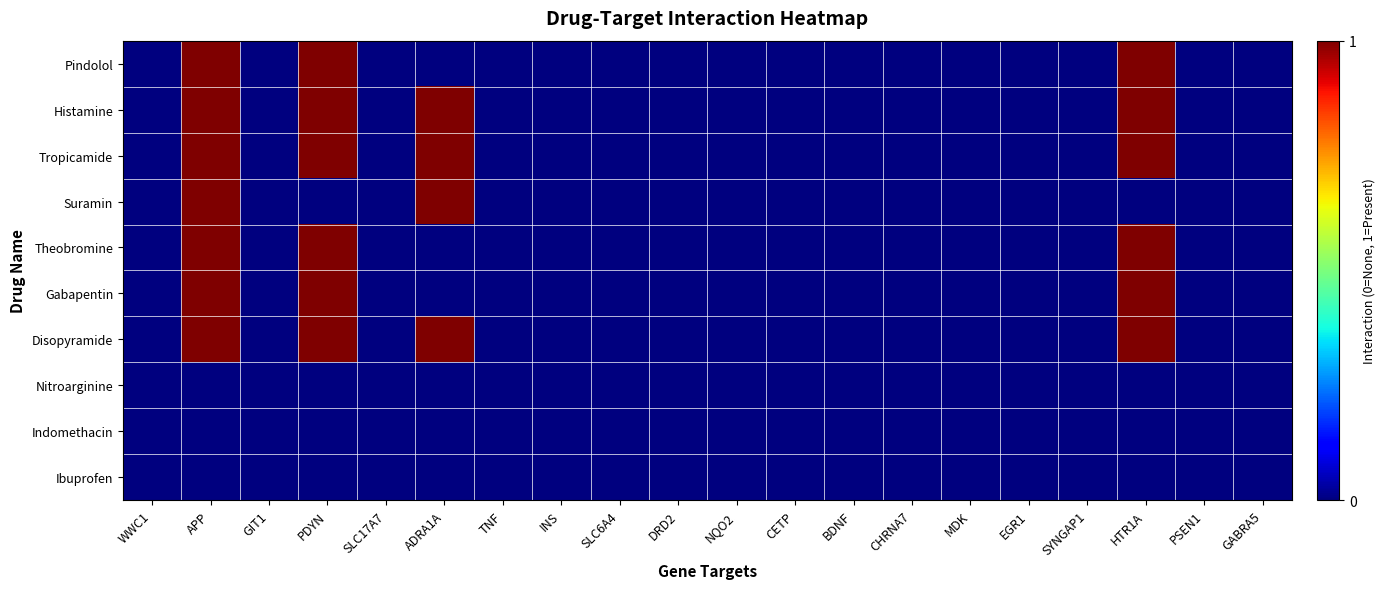

Reading left to right, transcribe all the data shown in this chart.

Pindolol: WWC1=0	APP=1	GIT1=0	PDYN=1	SLC17A7=0	ADRA1A=0	TNF=0	INS=0	SLC6A4=0	DRD2=0	NQO2=0	CETP=0	BDNF=0	CHRNA7=0	MDK=0	EGR1=0	SYNGAP1=0	HTR1A=1	PSEN1=0	GABRA5=0
Histamine: WWC1=0	APP=1	GIT1=0	PDYN=1	SLC17A7=0	ADRA1A=1	TNF=0	INS=0	SLC6A4=0	DRD2=0	NQO2=0	CETP=0	BDNF=0	CHRNA7=0	MDK=0	EGR1=0	SYNGAP1=0	HTR1A=1	PSEN1=0	GABRA5=0
Tropicamide: WWC1=0	APP=1	GIT1=0	PDYN=1	SLC17A7=0	ADRA1A=1	TNF=0	INS=0	SLC6A4=0	DRD2=0	NQO2=0	CETP=0	BDNF=0	CHRNA7=0	MDK=0	EGR1=0	SYNGAP1=0	HTR1A=1	PSEN1=0	GABRA5=0
Suramin: WWC1=0	APP=1	GIT1=0	PDYN=0	SLC17A7=0	ADRA1A=1	TNF=0	INS=0	SLC6A4=0	DRD2=0	NQO2=0	CETP=0	BDNF=0	CHRNA7=0	MDK=0	EGR1=0	SYNGAP1=0	HTR1A=0	PSEN1=0	GABRA5=0
Theobromine: WWC1=0	APP=1	GIT1=0	PDYN=1	SLC17A7=0	ADRA1A=0	TNF=0	INS=0	SLC6A4=0	DRD2=0	NQO2=0	CETP=0	BDNF=0	CHRNA7=0	MDK=0	EGR1=0	SYNGAP1=0	HTR1A=1	PSEN1=0	GABRA5=0
Gabapentin: WWC1=0	APP=1	GIT1=0	PDYN=1	SLC17A7=0	ADRA1A=0	TNF=0	INS=0	SLC6A4=0	DRD2=0	NQO2=0	CETP=0	BDNF=0	CHRNA7=0	MDK=0	EGR1=0	SYNGAP1=0	HTR1A=1	PSEN1=0	GABRA5=0
Disopyramide: WWC1=0	APP=1	GIT1=0	PDYN=1	SLC17A7=0	ADRA1A=1	TNF=0	INS=0	SLC6A4=0	DRD2=0	NQO2=0	CETP=0	BDNF=0	CHRNA7=0	MDK=0	EGR1=0	SYNGAP1=0	HTR1A=1	PSEN1=0	GABRA5=0
Nitroarginine: WWC1=0	APP=0	GIT1=0	PDYN=0	SLC17A7=0	ADRA1A=0	TNF=0	INS=0	SLC6A4=0	DRD2=0	NQO2=0	CETP=0	BDNF=0	CHRNA7=0	MDK=0	EGR1=0	SYNGAP1=0	HTR1A=0	PSEN1=0	GABRA5=0
Indomethacin: WWC1=0	APP=0	GIT1=0	PDYN=0	SLC17A7=0	ADRA1A=0	TNF=0	INS=0	SLC6A4=0	DRD2=0	NQO2=0	CETP=0	BDNF=0	CHRNA7=0	MDK=0	EGR1=0	SYNGAP1=0	HTR1A=0	PSEN1=0	GABRA5=0
Ibuprofen: WWC1=0	APP=0	GIT1=0	PDYN=0	SLC17A7=0	ADRA1A=0	TNF=0	INS=0	SLC6A4=0	DRD2=0	NQO2=0	CETP=0	BDNF=0	CHRNA7=0	MDK=0	EGR1=0	SYNGAP1=0	HTR1A=0	PSEN1=0	GABRA5=0